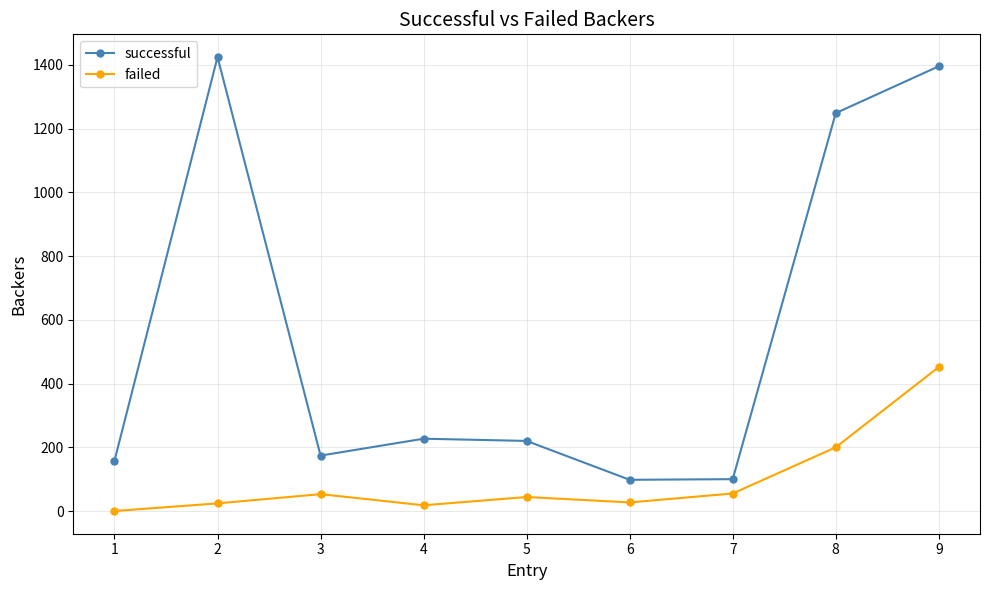

Which series has the widest spread of values?

successful